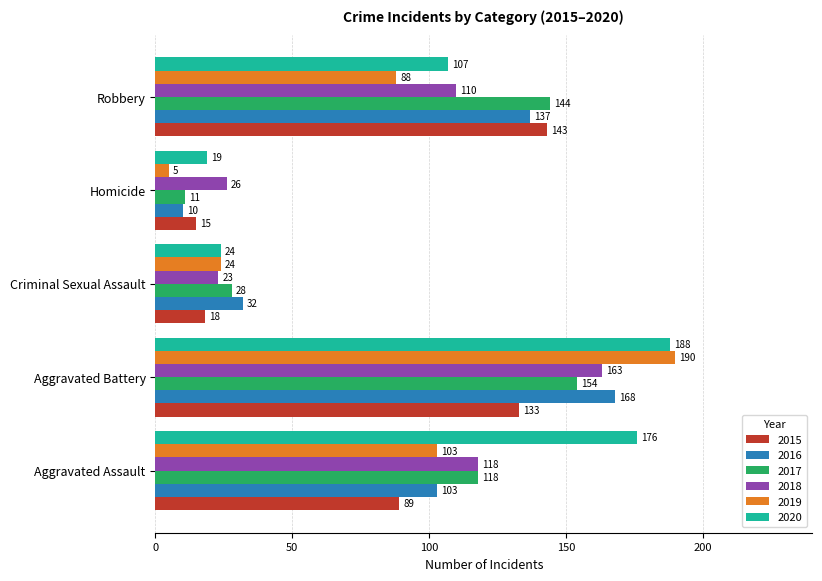

What is the sum of all 2016 values?

450